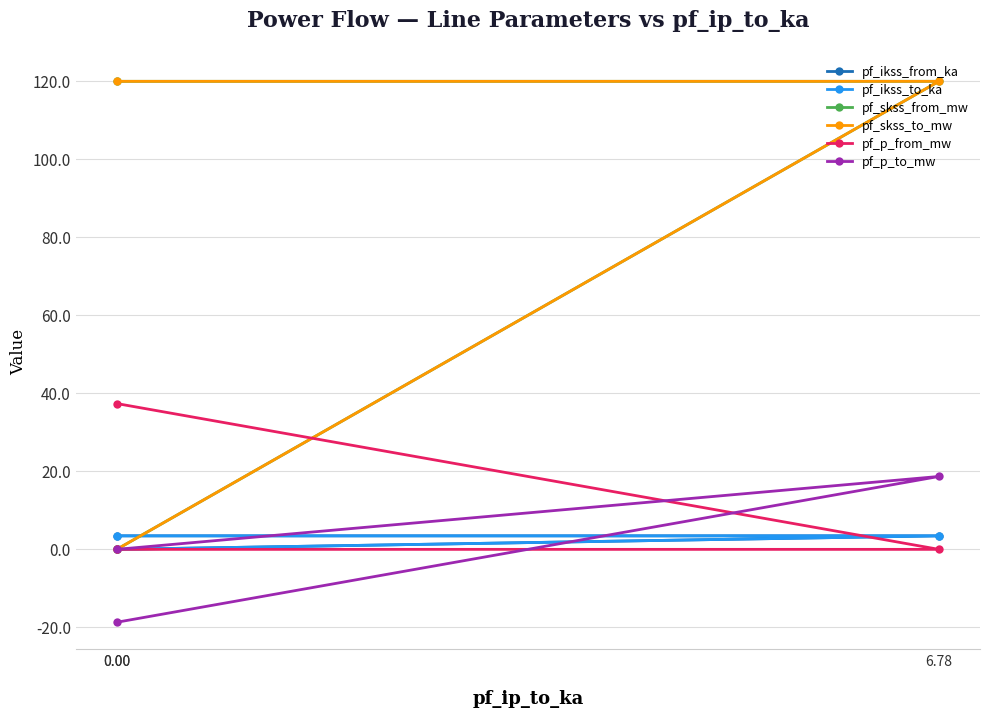

How many lines are shown in the chart?

6